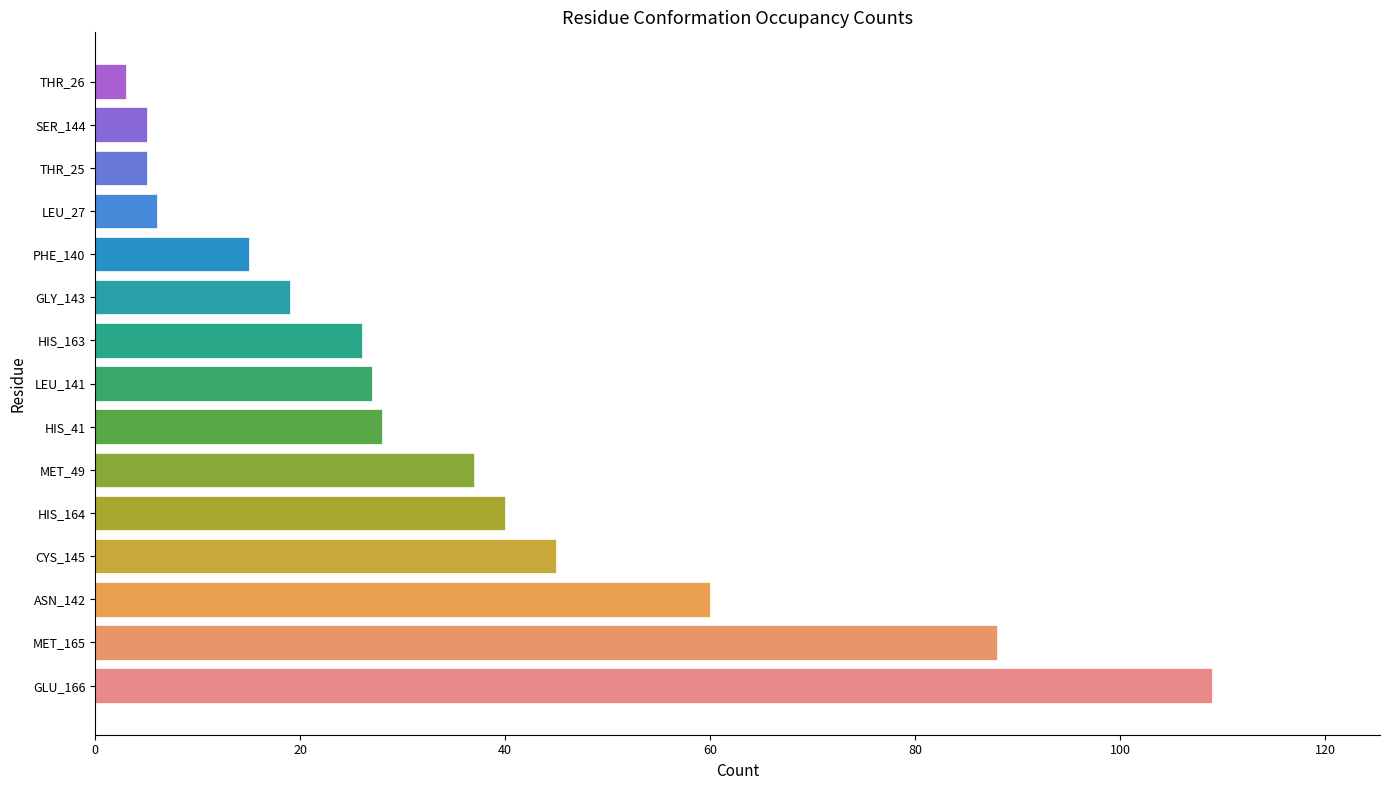

Where is the data nearest to the value 56?

ASN_142